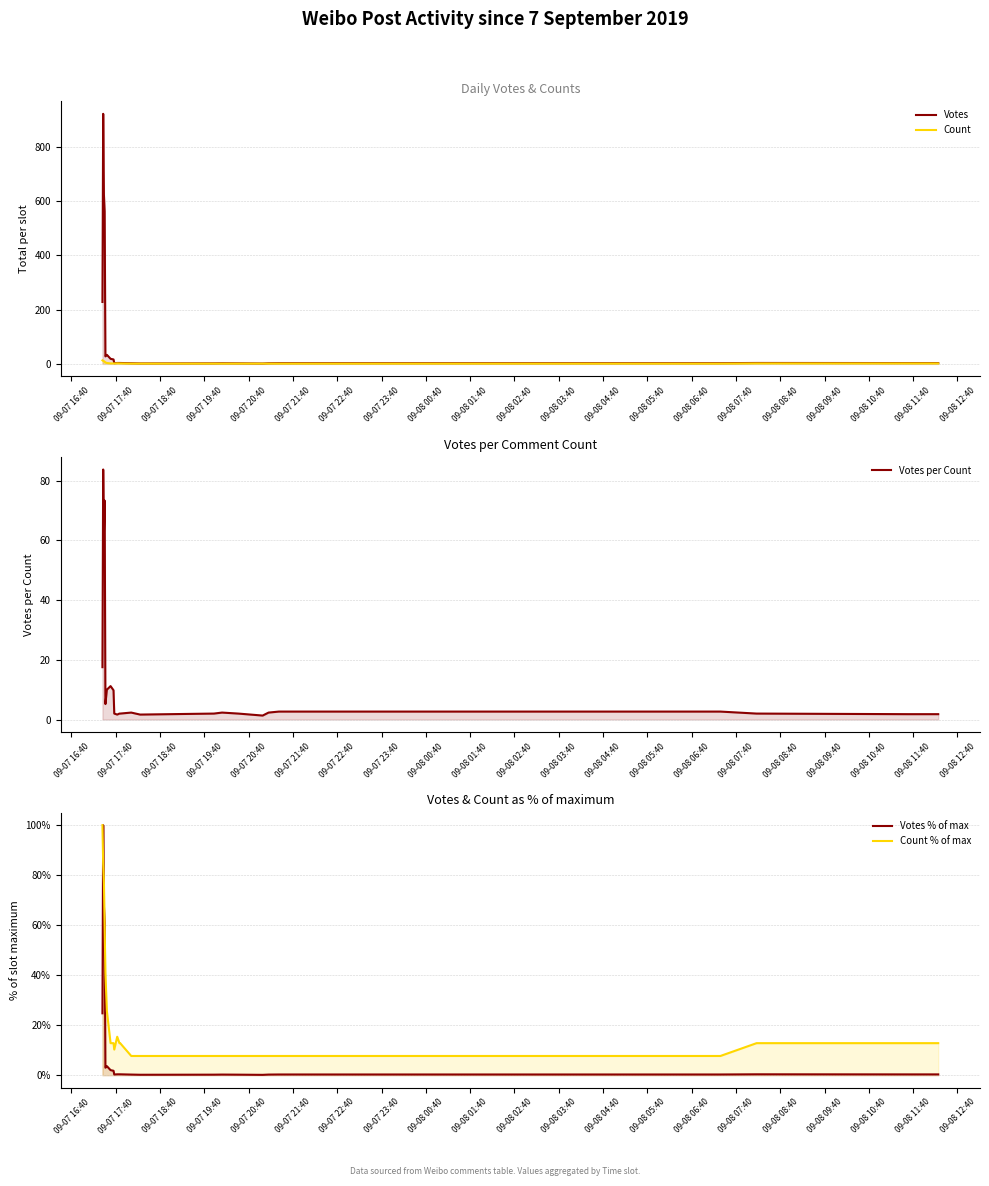

What is the difference between the maximum and minimum values in the Count % of max series?

92.3